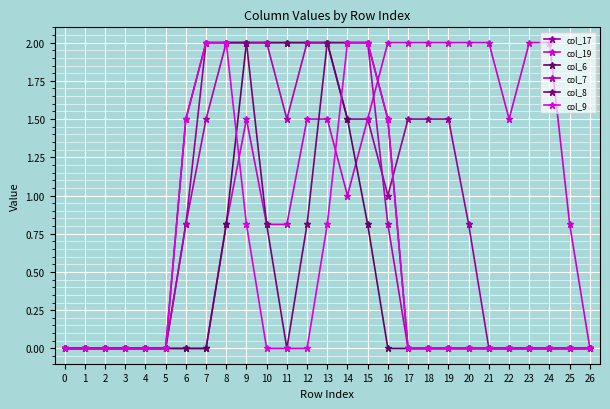

List the labels in order of col_17 value, smallest first.

0, 1, 2, 3, 4, 5, 21, 22, 23, 24, 25, 26, 6, 20, 16, 14, 15, 17, 18, 19, 7, 8, 9, 10, 11, 12, 13